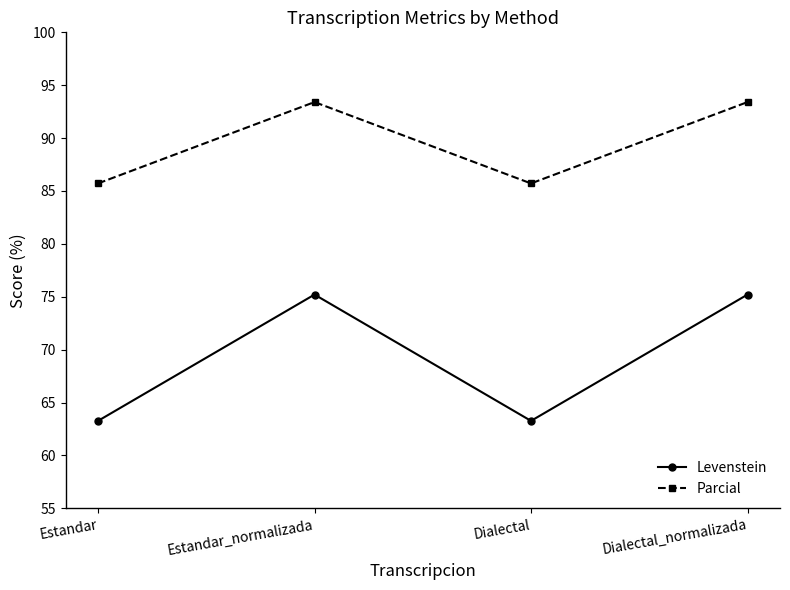

What is the minimum value for Levenstein?

63.3